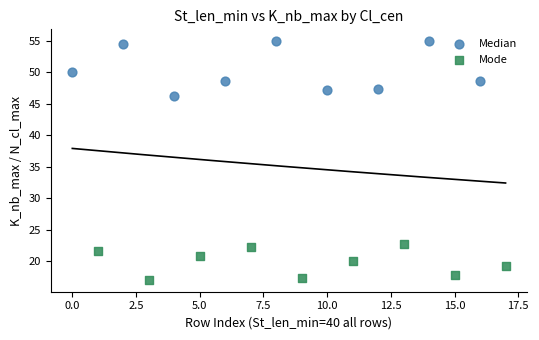

Which series contains the highest Y value?

Median